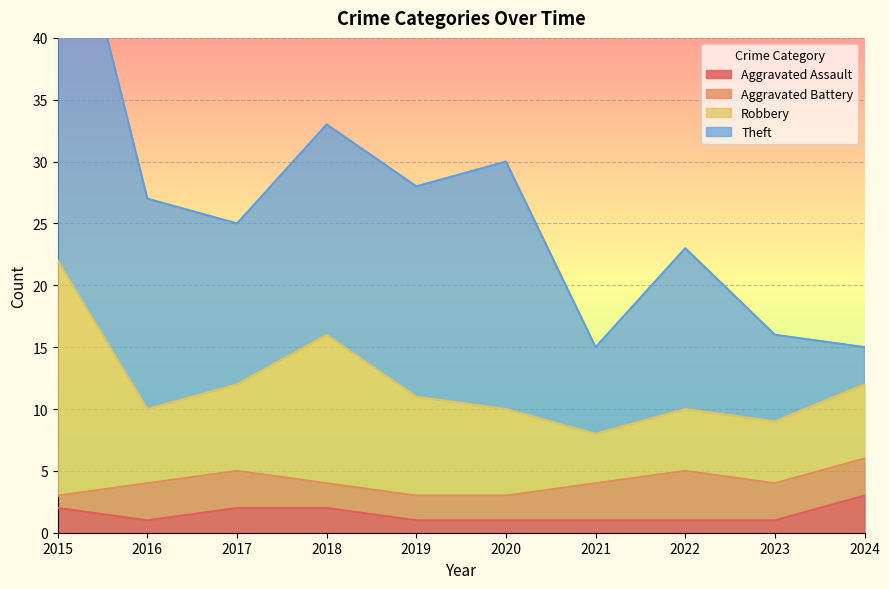

What is the value of the Theft point at the 2nd from the left?

17